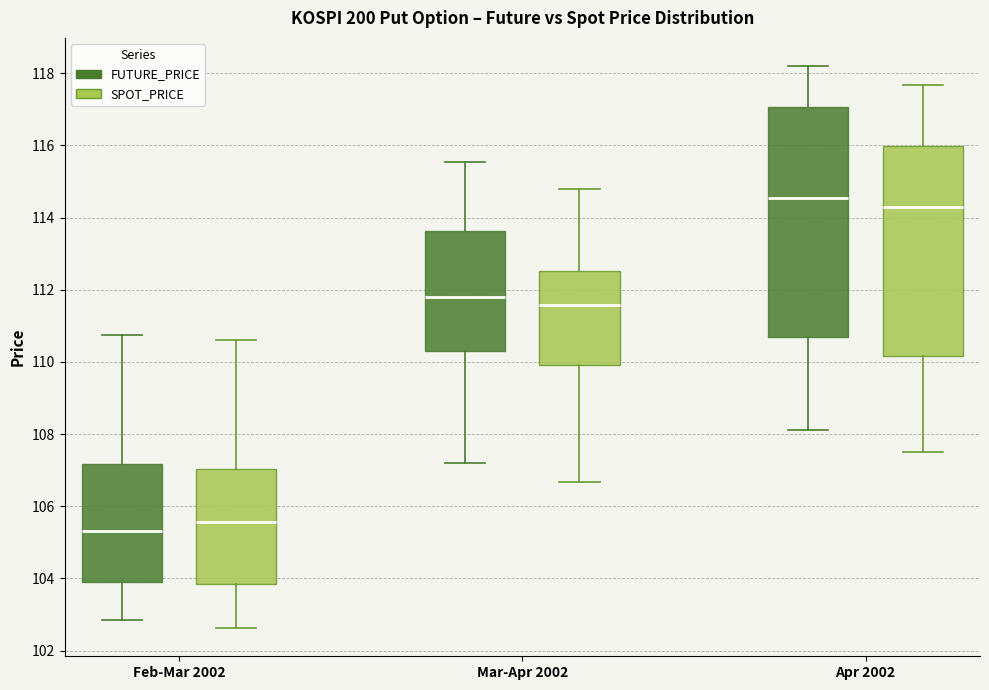

Where does the median line of the box for Mar-Apr 2002 (SPOT_PRICE) sit on the y-axis? The values are not printed on the chart, so give them approximately, as read against the axis.

111.6